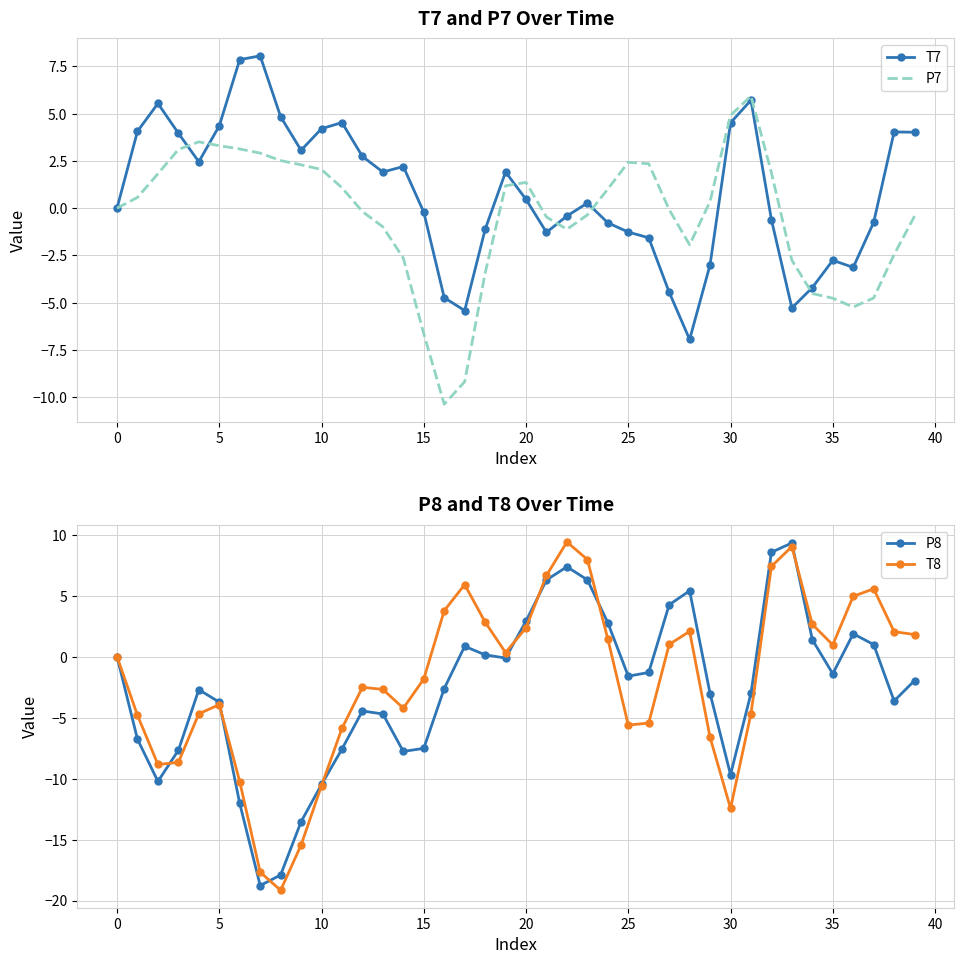

What is the highest value of the T8 series?

9.4